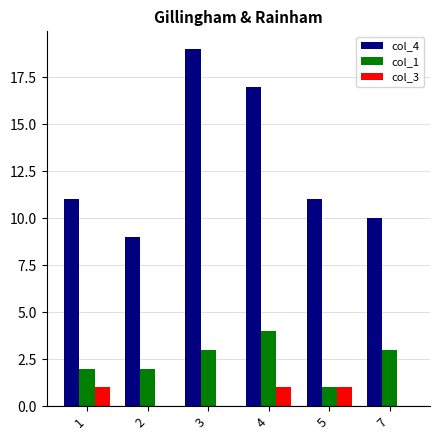

What is the maximum value shown in the chart?

19